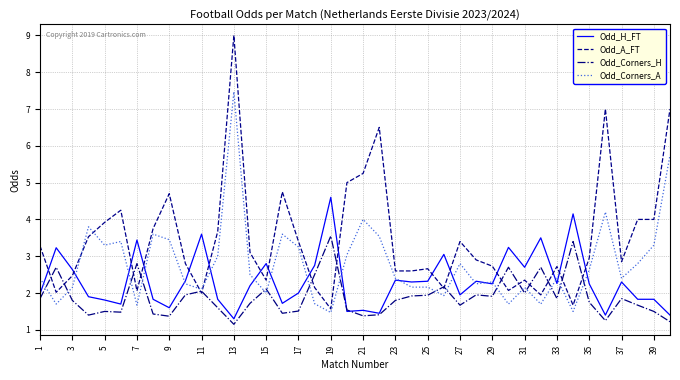

List the series in order of their peak value, highest first.

Odd_A_FT, Odd_Corners_A, Odd_H_FT, Odd_Corners_H